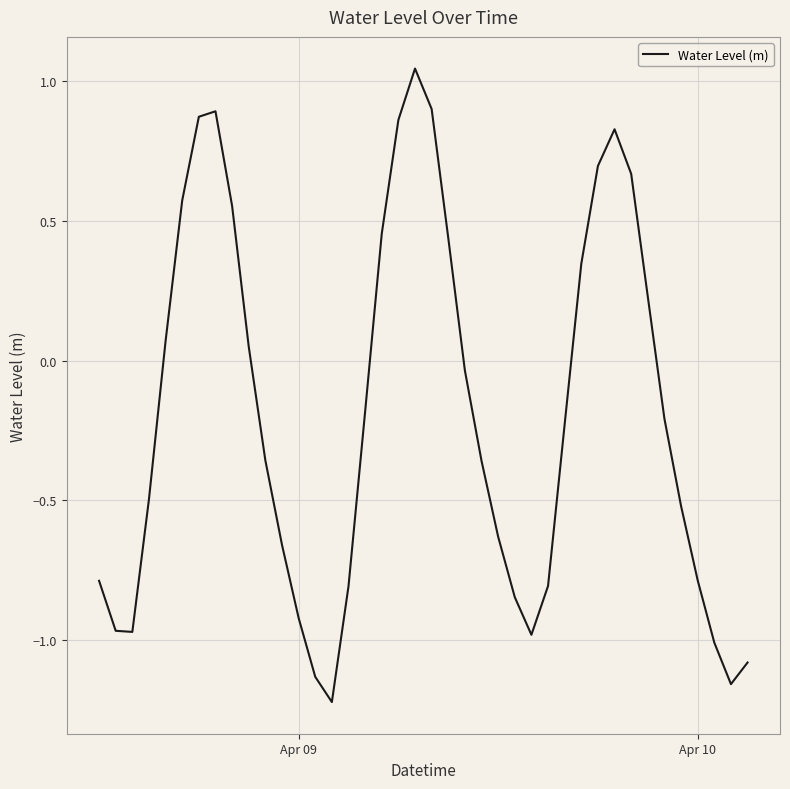

How many values are below zero?

24